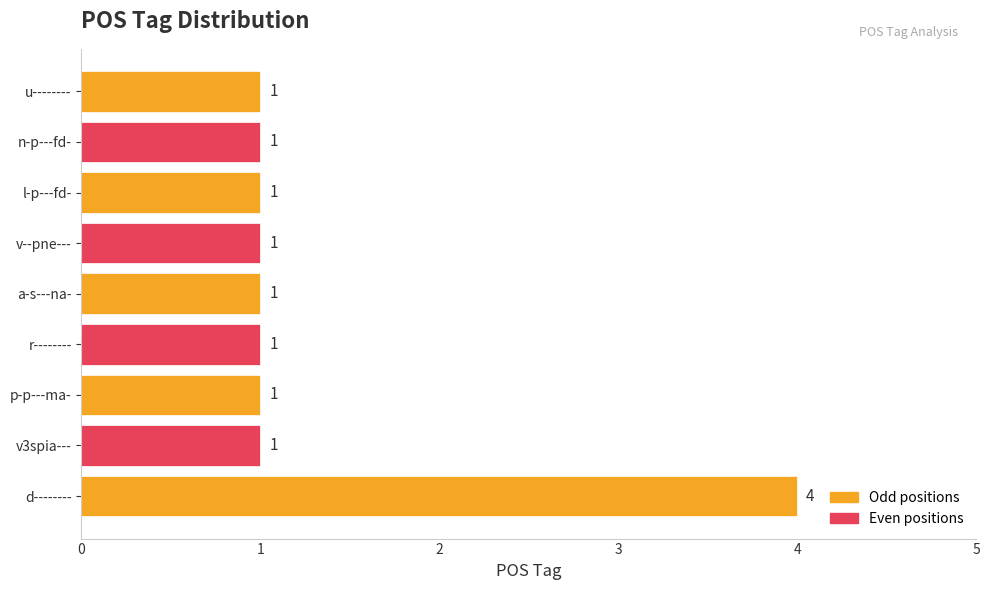

What is the sum of all values?

12